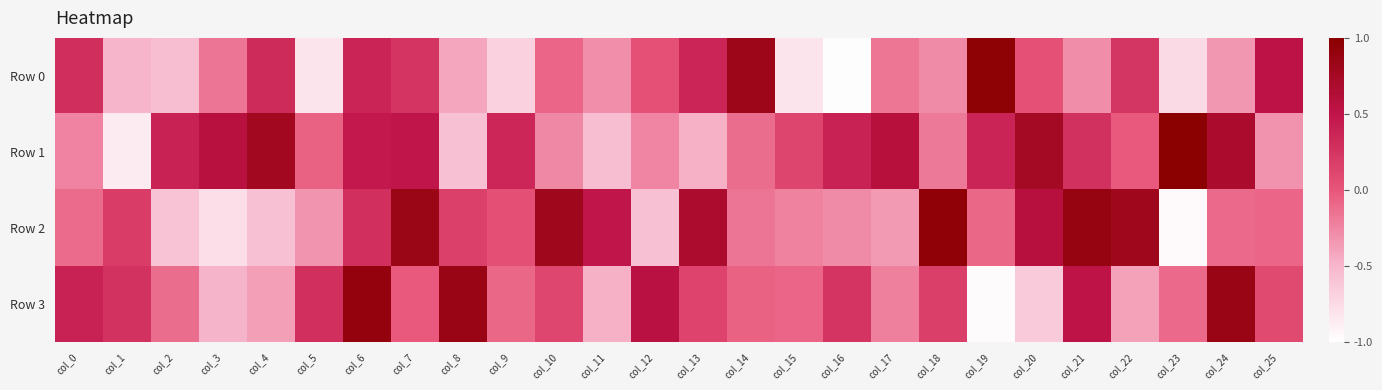

Reading right to left, extract all data points from this chart.

Row 0: col_25=0.5	col_24=-0.3	col_23=-0.7	col_22=0.2	col_21=-0.3	col_20=0.0	col_19=1.0	col_18=-0.3	col_17=-0.2	col_16=-1.0	col_15=-0.8	col_14=0.8	col_13=0.4	col_12=0.0	col_11=-0.3	col_10=-0.1	col_9=-0.7	col_8=-0.4	col_7=0.3	col_6=0.4	col_5=-0.8	col_4=0.3	col_3=-0.2	col_2=-0.6	col_1=-0.5	col_0=0.3
Row 1: col_25=-0.3	col_24=0.7	col_23=1.0	col_22=-0.0	col_21=0.3	col_20=0.7	col_19=0.4	col_18=-0.2	col_17=0.6	col_16=0.4	col_15=0.1	col_14=-0.1	col_13=-0.5	col_12=-0.2	col_11=-0.5	col_10=-0.3	col_9=0.4	col_8=-0.6	col_7=0.5	col_6=0.5	col_5=-0.1	col_4=0.8	col_3=0.6	col_2=0.4	col_1=-0.9	col_0=-0.2
Row 2: col_25=-0.1	col_24=-0.1	col_23=-1.0	col_22=0.8	col_21=0.9	col_20=0.6	col_19=-0.1	col_18=0.9	col_17=-0.3	col_16=-0.3	col_15=-0.2	col_14=-0.2	col_13=0.7	col_12=-0.6	col_11=0.5	col_10=0.8	col_9=0.0	col_8=0.2	col_7=0.8	col_6=0.3	col_5=-0.3	col_4=-0.6	col_3=-0.8	col_2=-0.6	col_1=0.2	col_0=-0.1
Row 3: col_25=0.1	col_24=0.9	col_23=-0.1	col_22=-0.4	col_21=0.5	col_20=-0.6	col_19=-1.0	col_18=0.2	col_17=-0.2	col_16=0.3	col_15=-0.1	col_14=-0.1	col_13=0.1	col_12=0.6	col_11=-0.5	col_10=0.1	col_9=-0.1	col_8=0.9	col_7=-0.0	col_6=0.9	col_5=0.3	col_4=-0.4	col_3=-0.5	col_2=-0.1	col_1=0.3	col_0=0.4